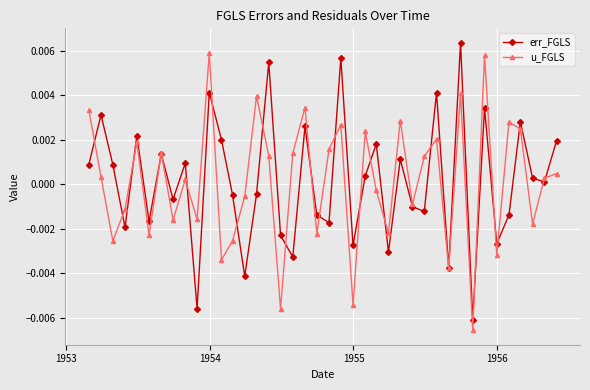

How many interior local valleys does the u_FGLS series have?

14